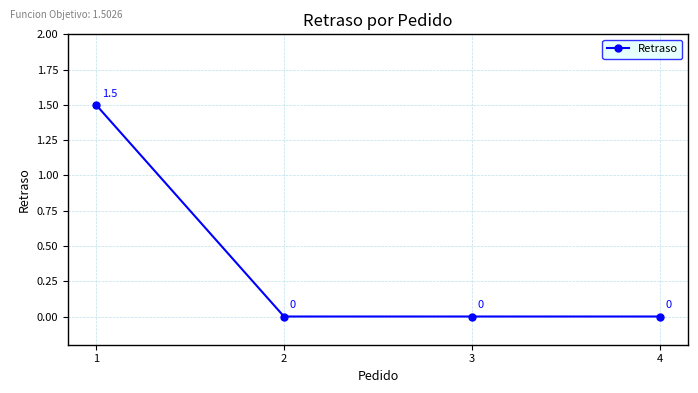

Reading left to right, what are all the values shown in this chart?

1=1.5	2=0.0	3=0.0	4=0.0